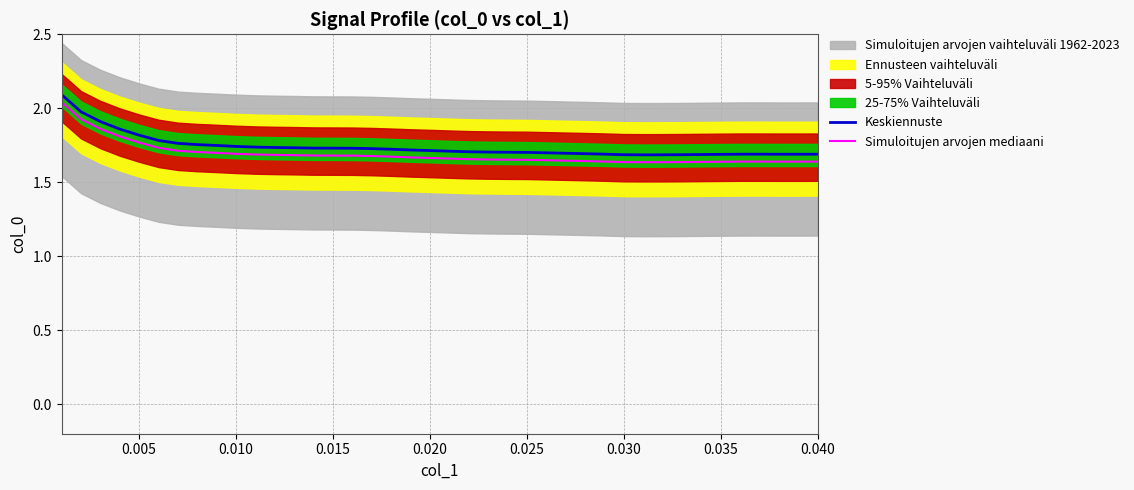

What is the maximum value for Keskiennuste?

2.1